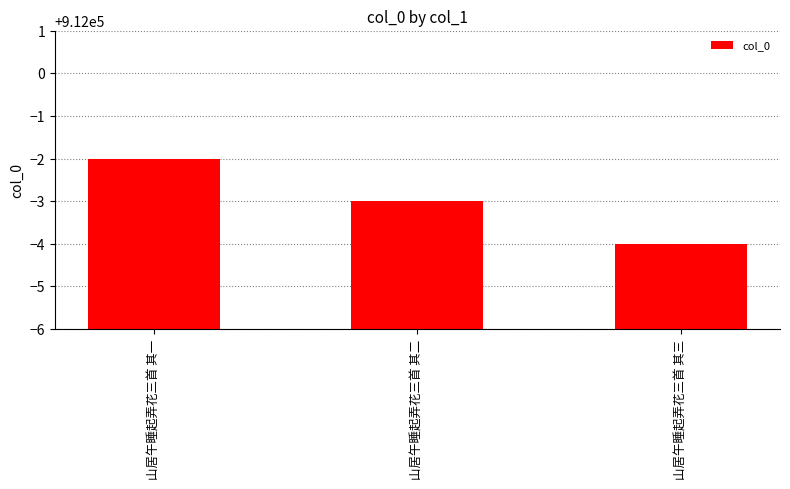

Where does the data first go above 911997?

山居午睡起弄花三首 其一